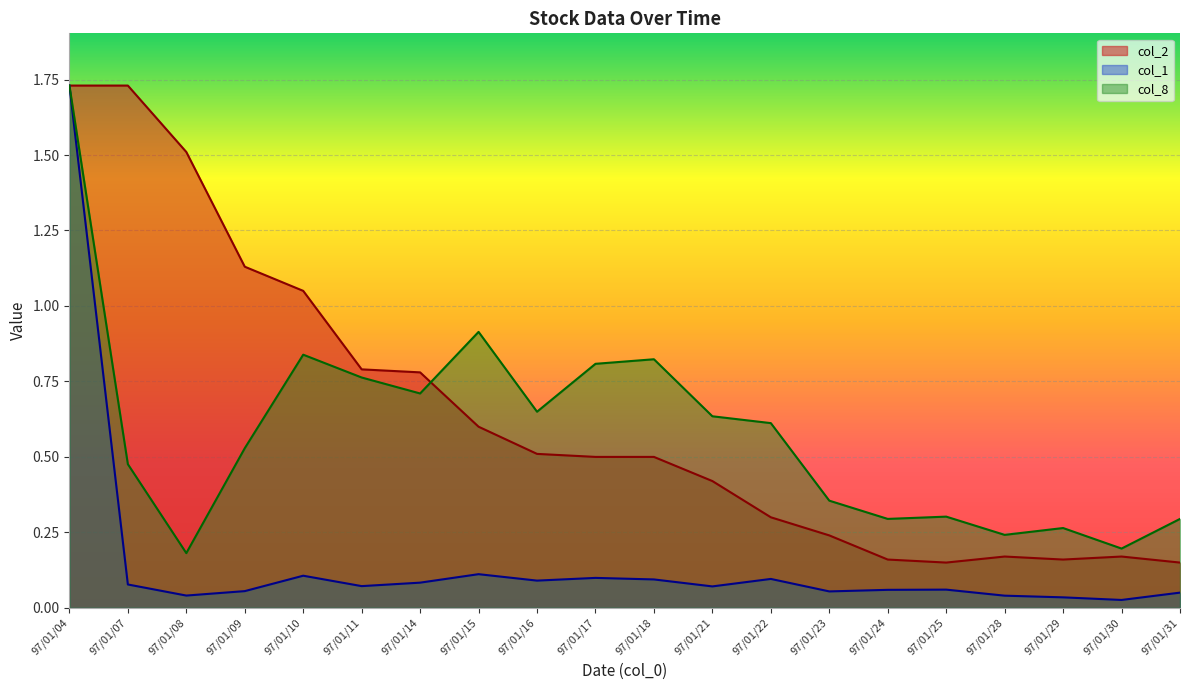

True or false: col_2 and col_1 intersect in this chart.

False